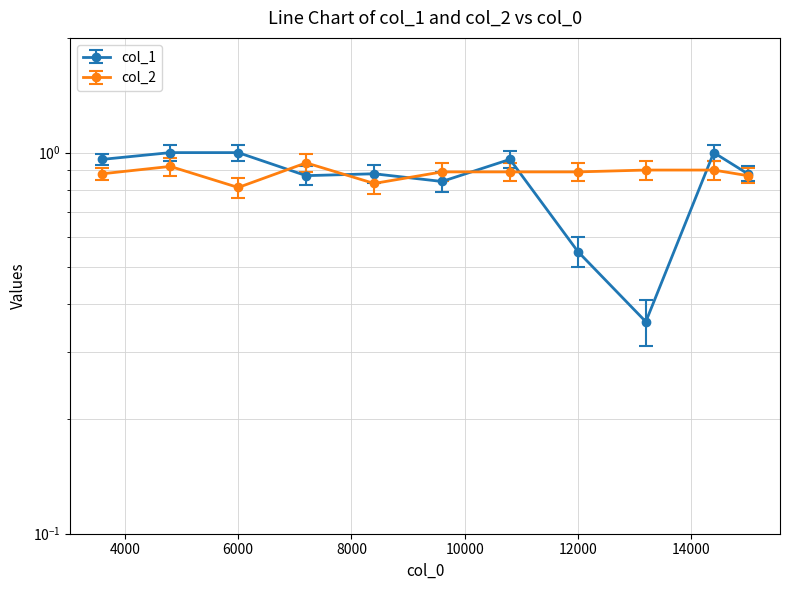

The col_1 series shows 0.3 at 6000.1. True or false?

False